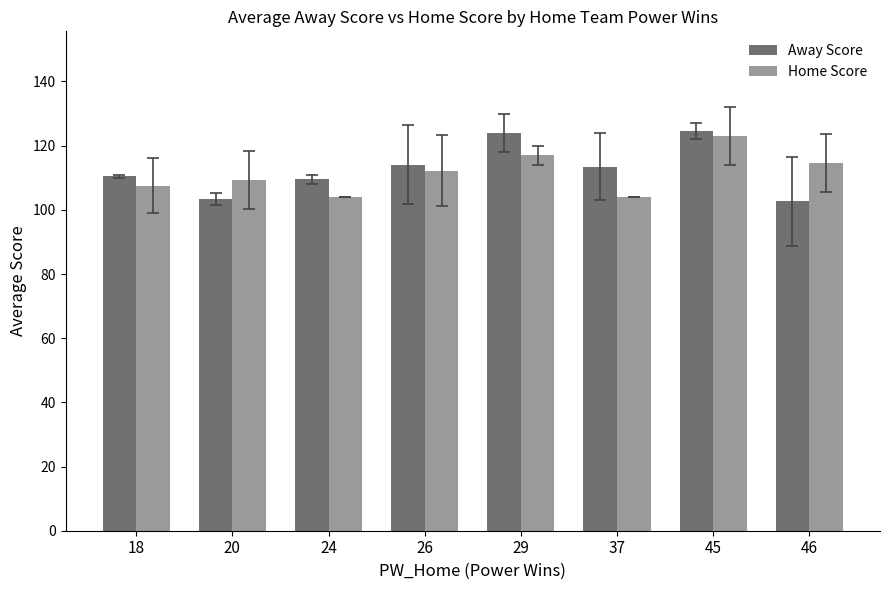

What is the highest value of the Away Score series?

124.5